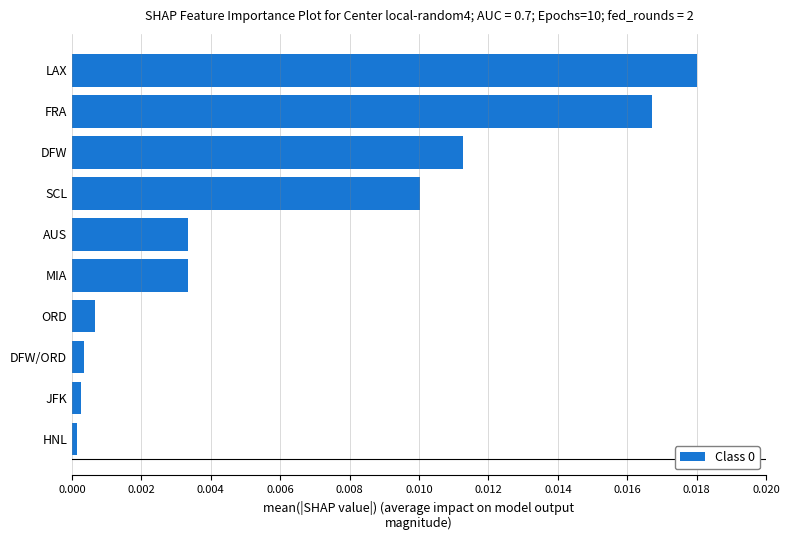

Are the bars grouped side by side (vs. stacked)?

No